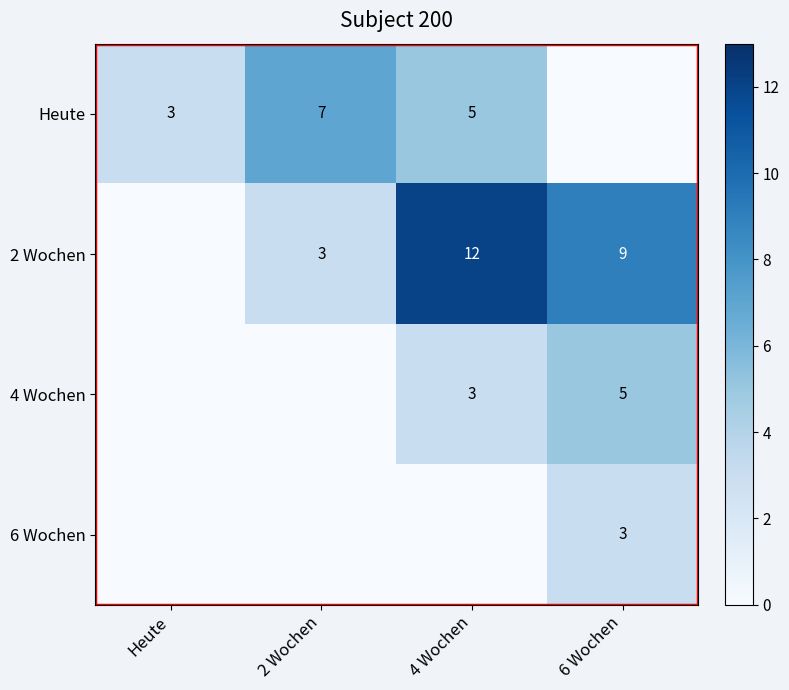

True or false: Heute has a value of 9 at 4 Wochen.

False